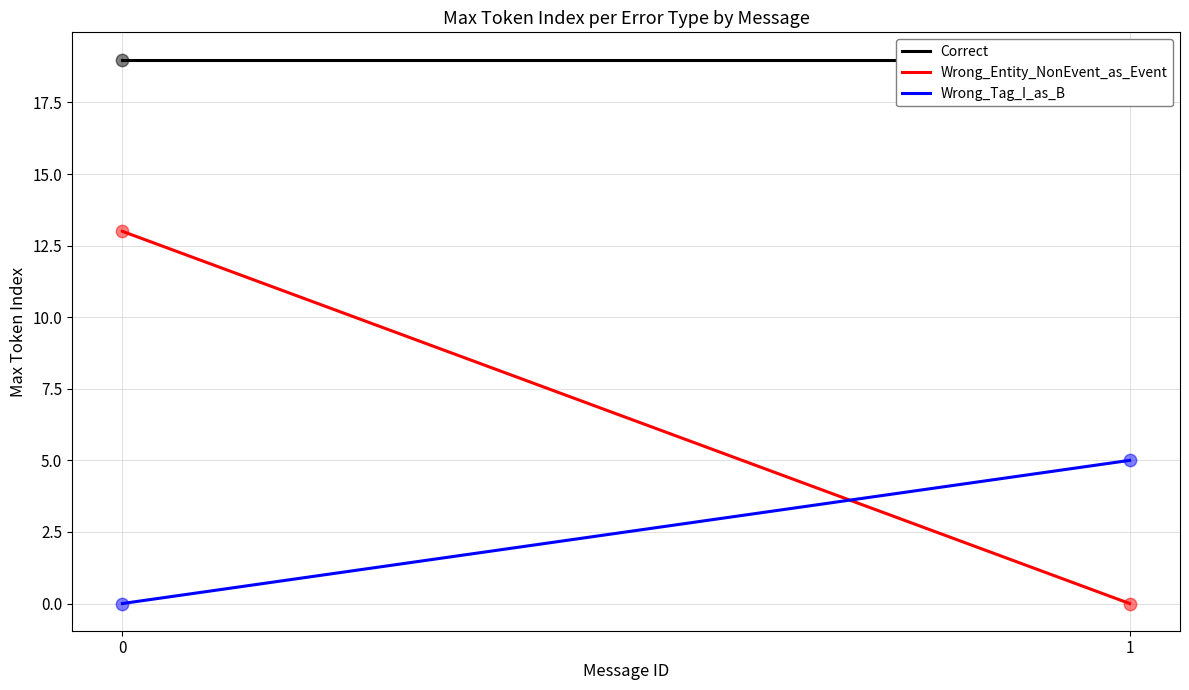

Which series has the largest total across all categories?

Correct